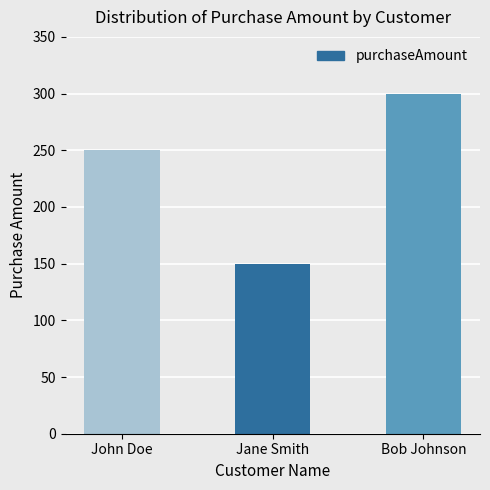

Count the number of data series in this chart.

1